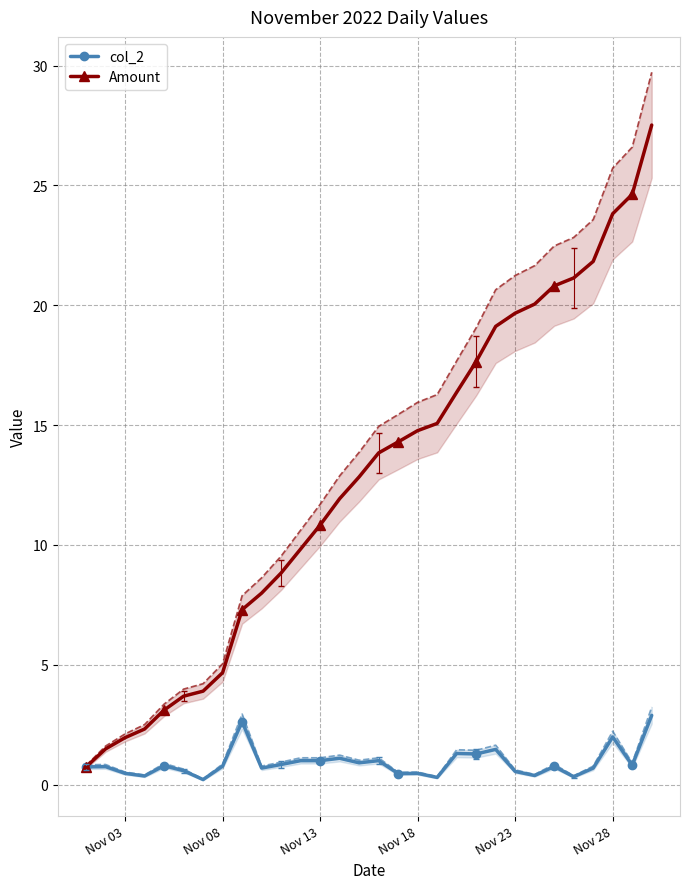

True or false: col_2 has more than 0 points higher than both neighbors.

True